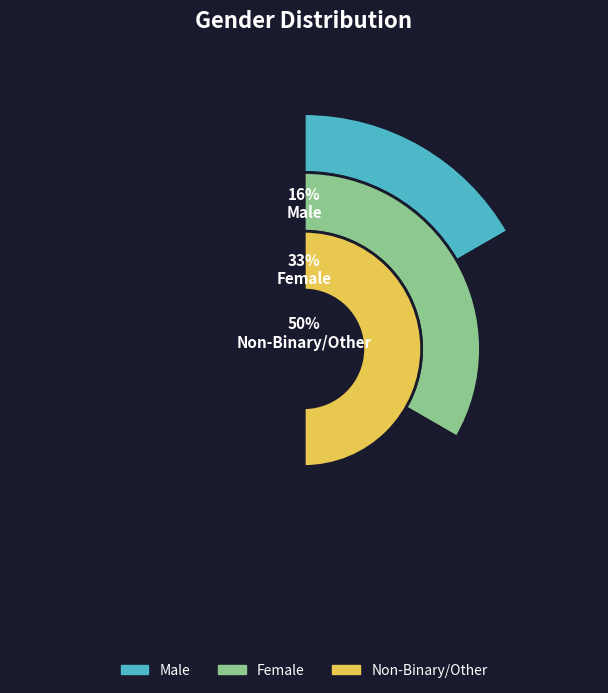

To the nearest percent, what portion does Male represent?

17%